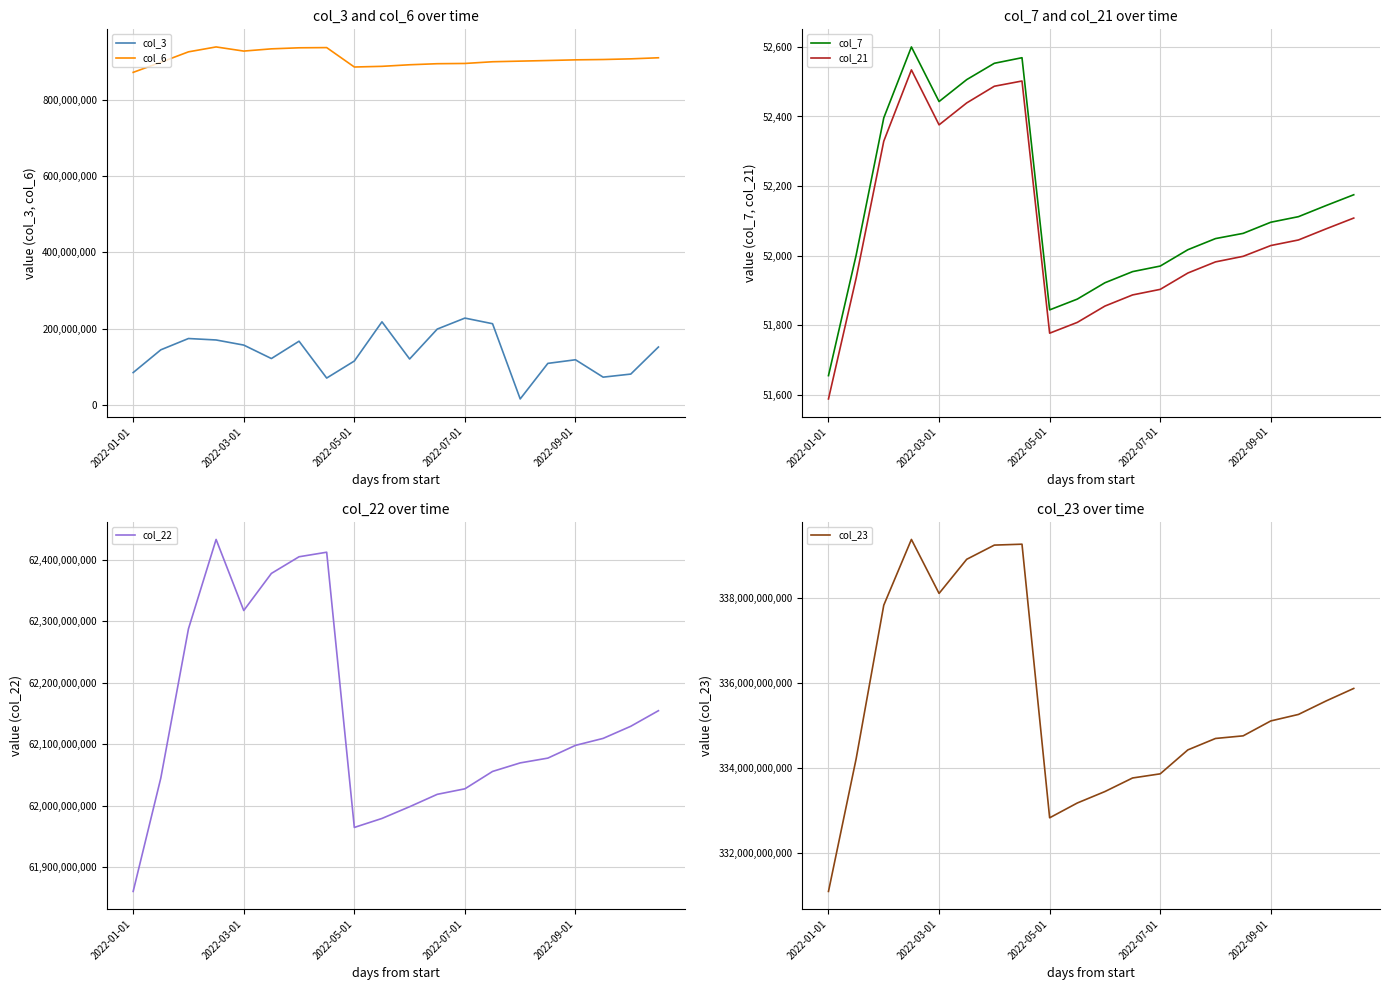

What is the lowest value of the col_22 series?

61860880816